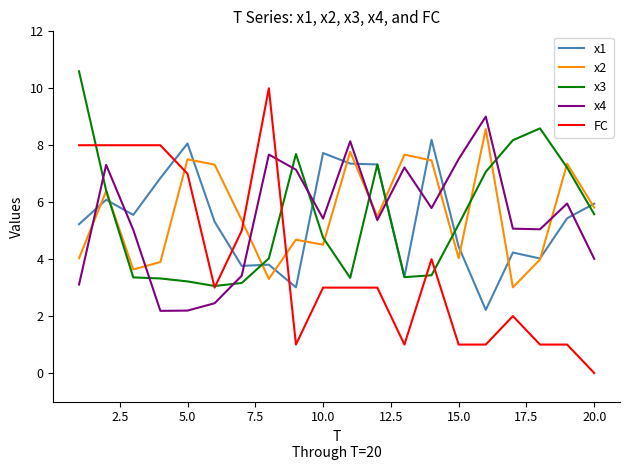

True or false: x4 and FC intersect in this chart.

True